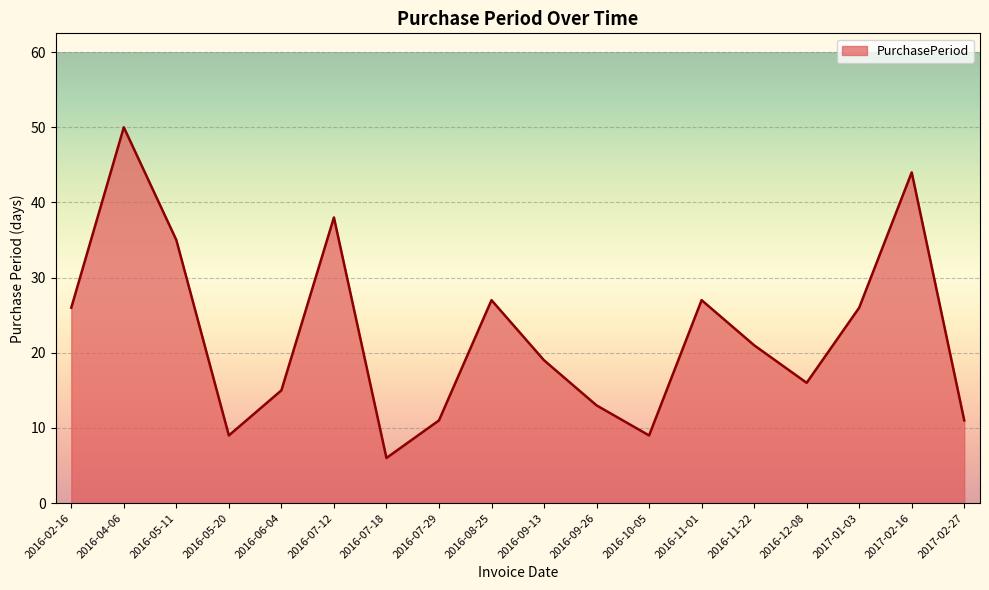

What is the difference between the maximum and minimum values?

44